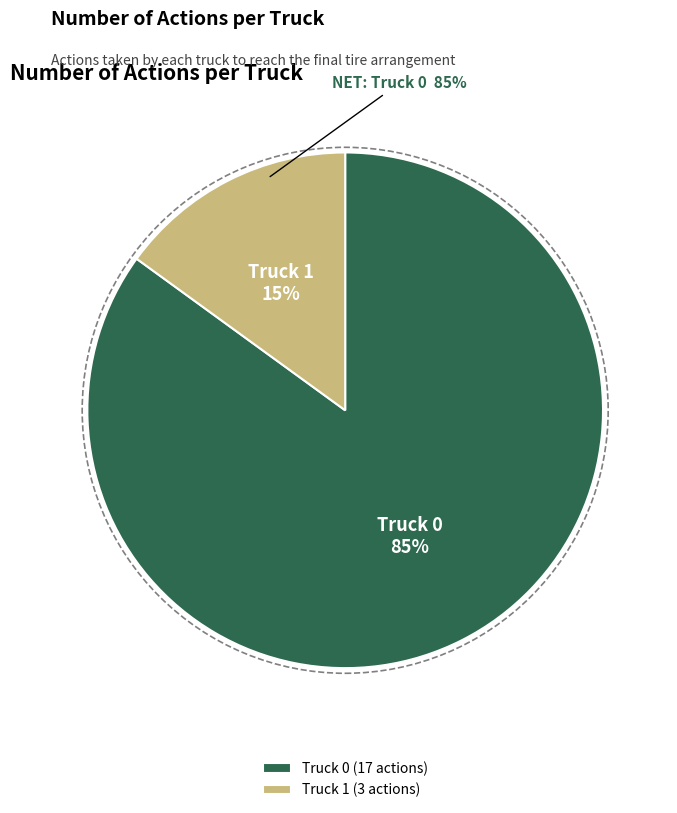

What is the total percentage of Truck 0 and Truck 1?

100.0%